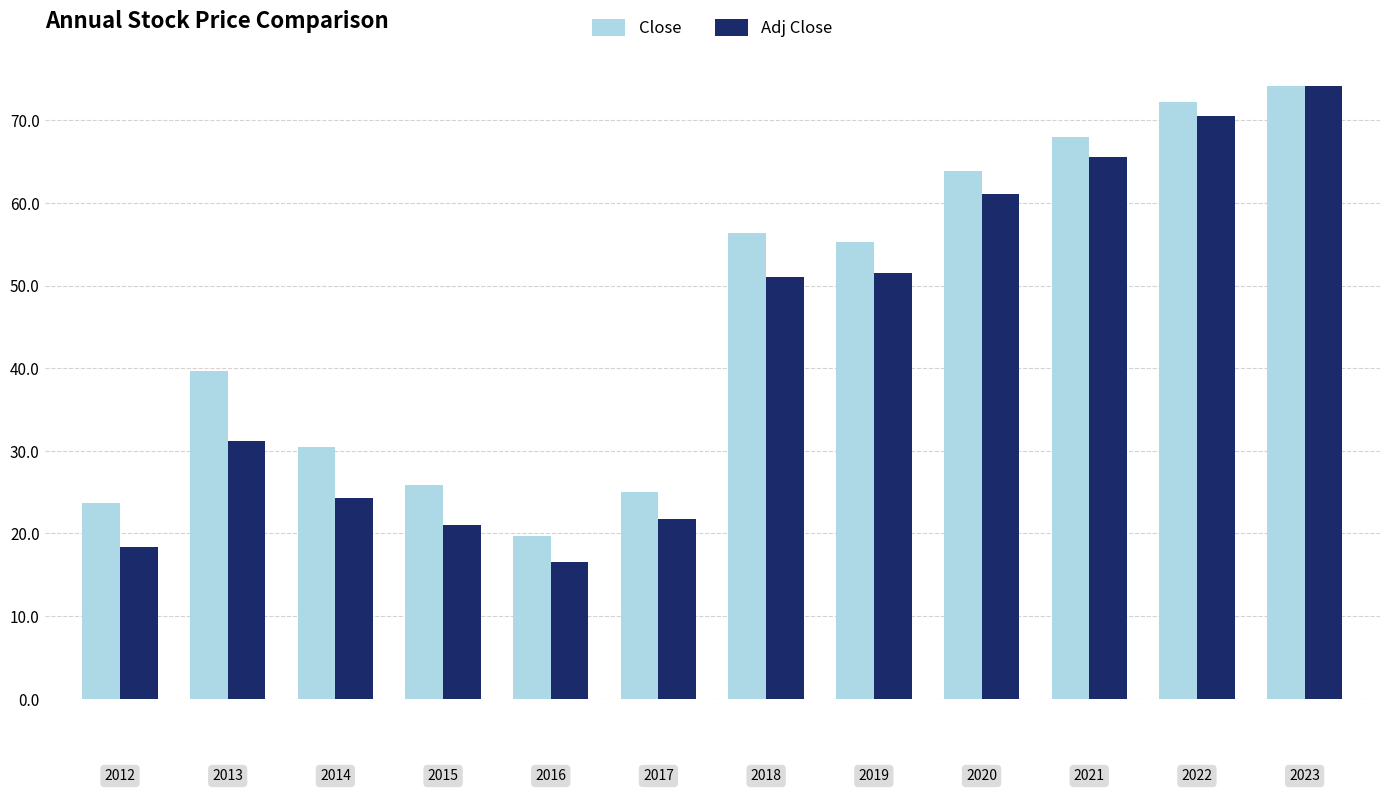

Which series has the largest range (max minus min)?

Adj Close